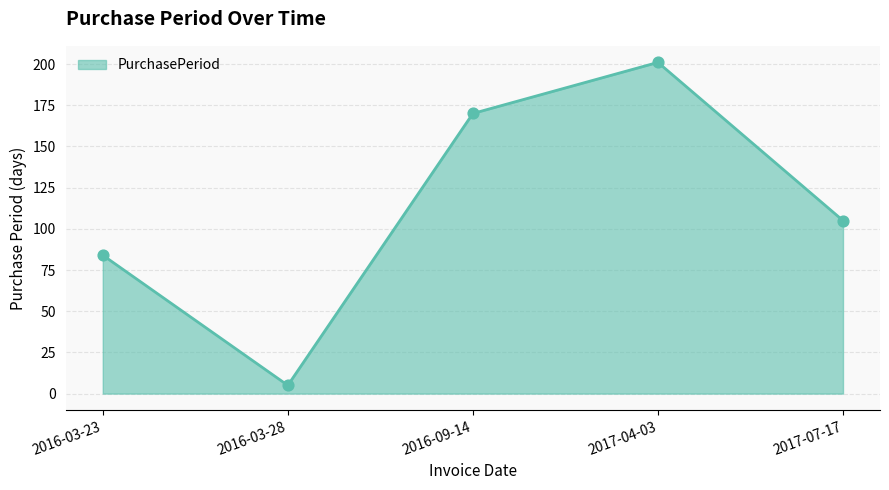

What is the change in value from 2016-03-28 to 2017-07-17?

+100